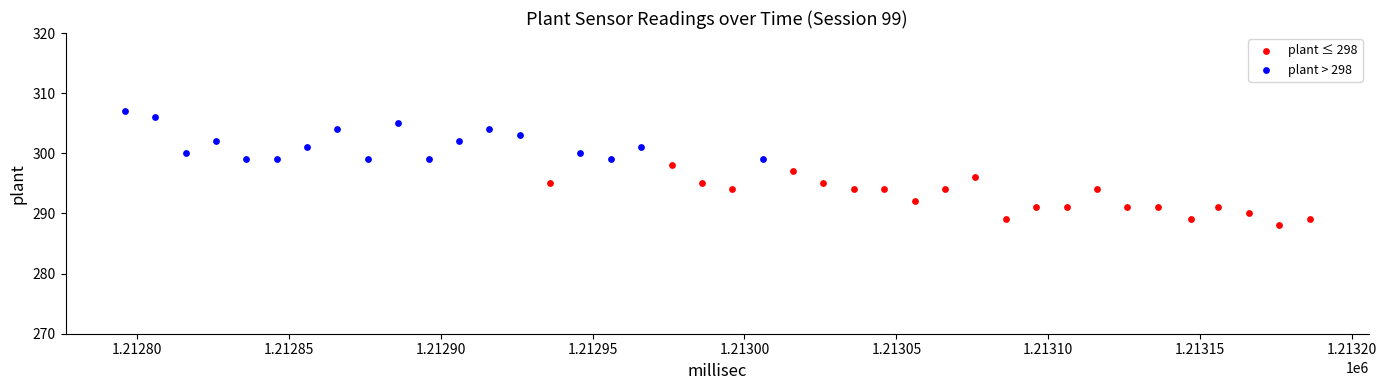

Which series reaches the maximum Y coordinate?

plant > 298